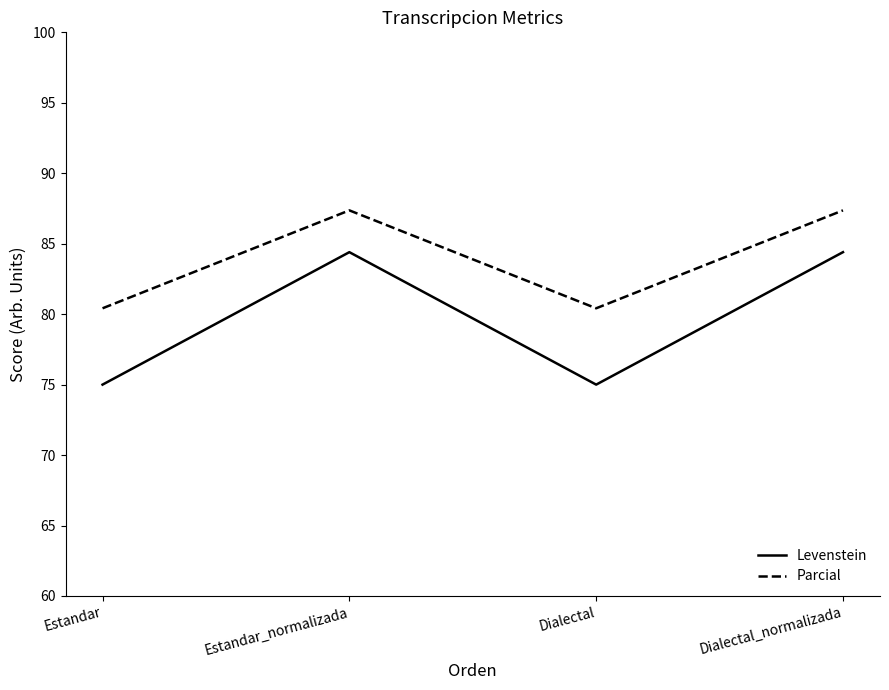

Which series has the largest range (max minus min)?

Levenstein